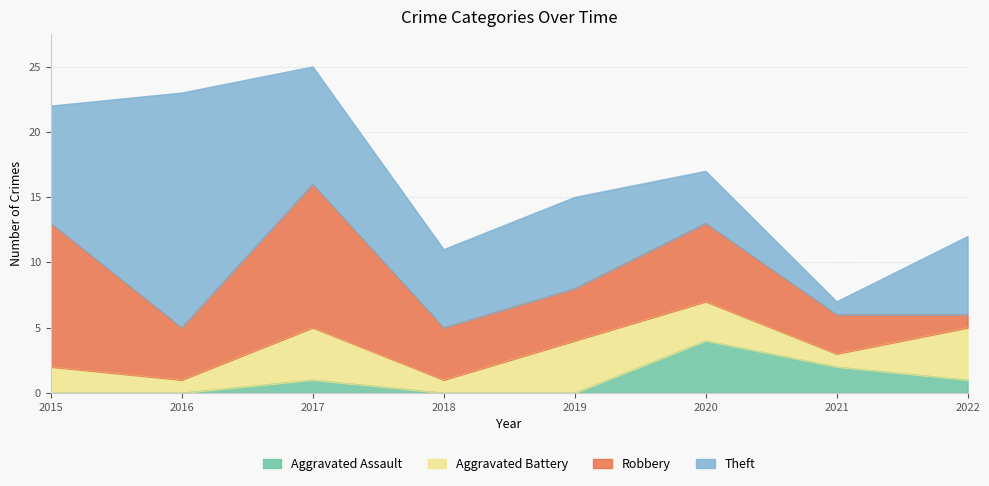

How many values in the Aggravated Assault series are below 1?

4